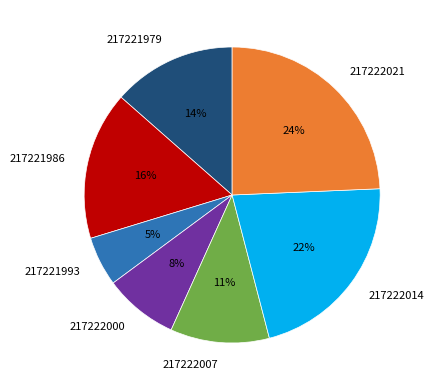

Is there any slice that represents more than half of the pie?

No